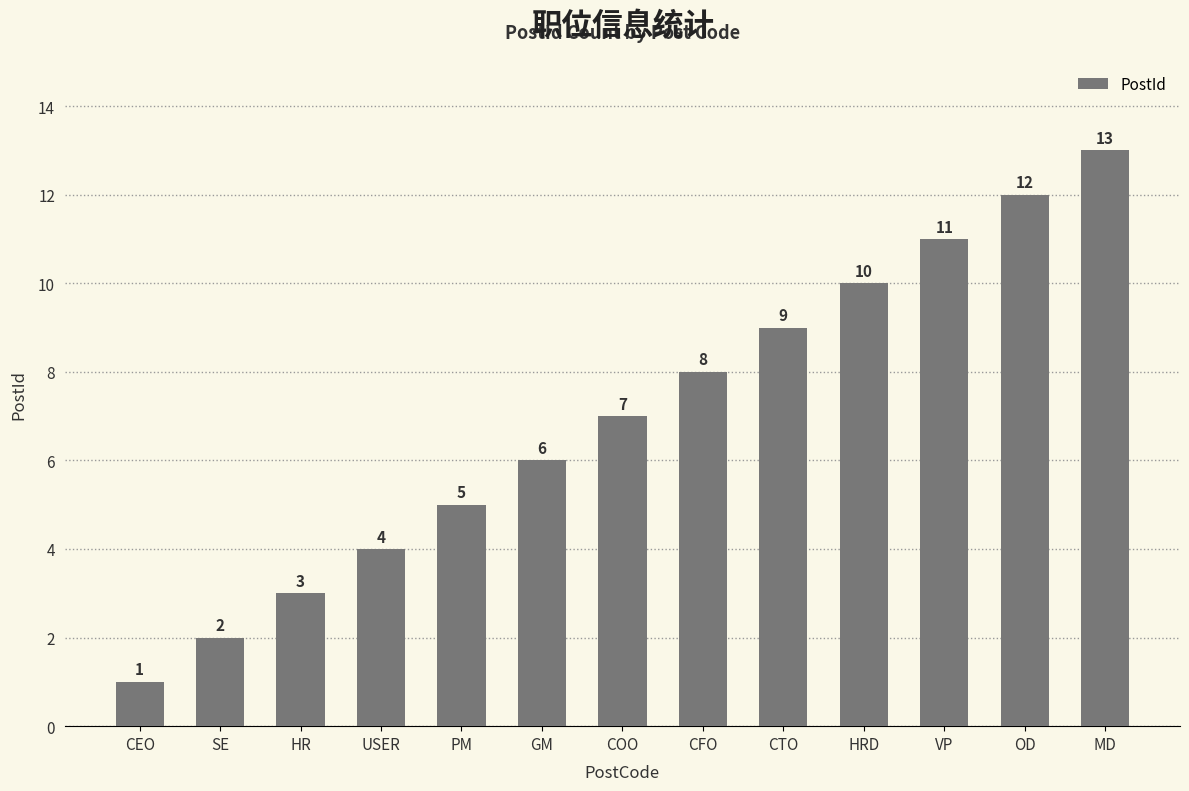

What position from the left is SE?

2